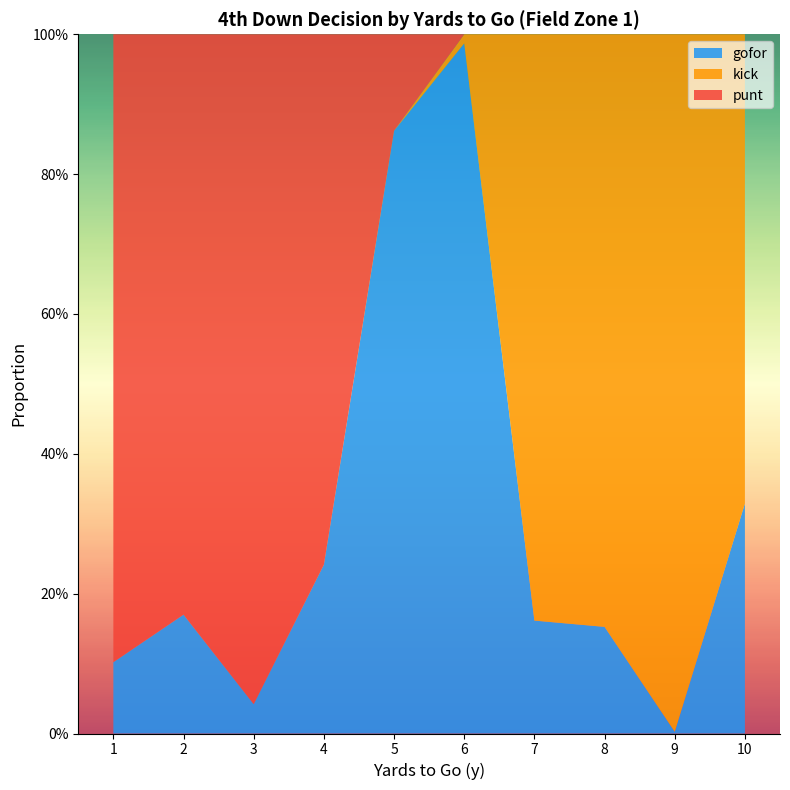

Reading left to right, extract all data points from this chart.

gofor: 0.1	0.2	0.0	0.2	0.9	1.0	0.2	0.2	0.0	0.3
punt: 0.9	0.8	1.0	0.8	0.1	0.0	0.0	0.0	0.0	0.0
kick: 0.0	0.0	0.0	0.0	0.0	0.0	0.8	0.8	1.0	0.7